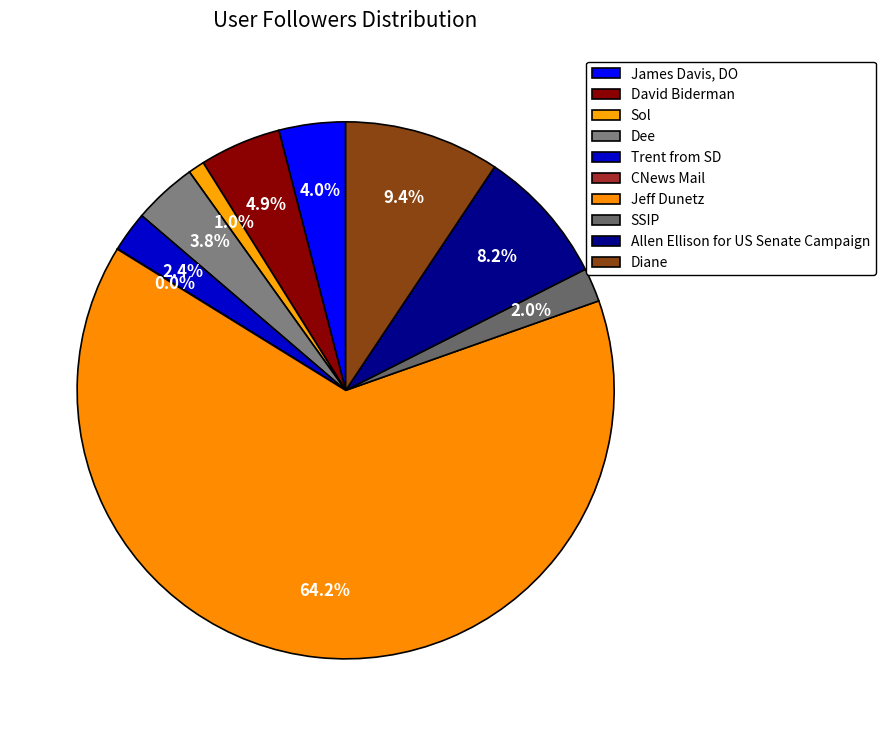

Is there a majority slice in this chart?

Yes